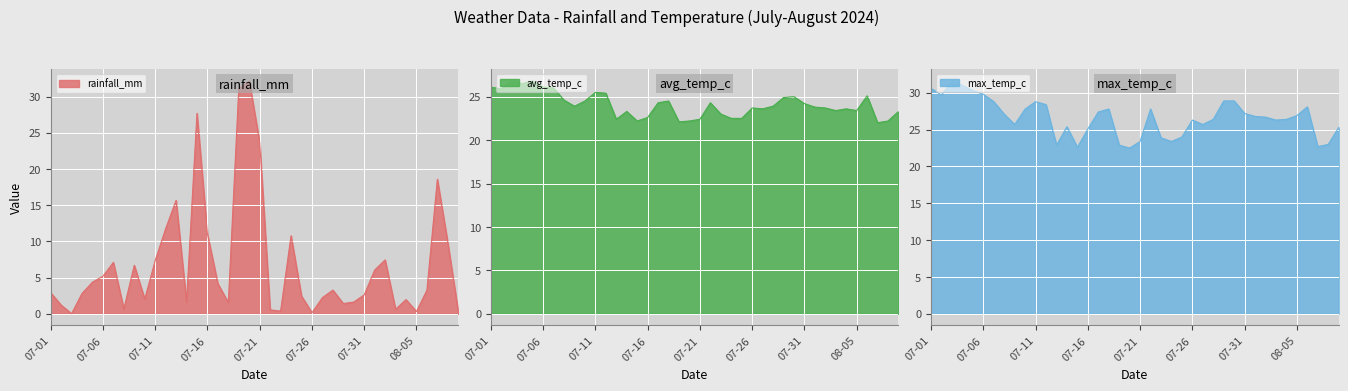

True or false: rainfall_mm has a value of 4.4 at 2024-07-05.

True